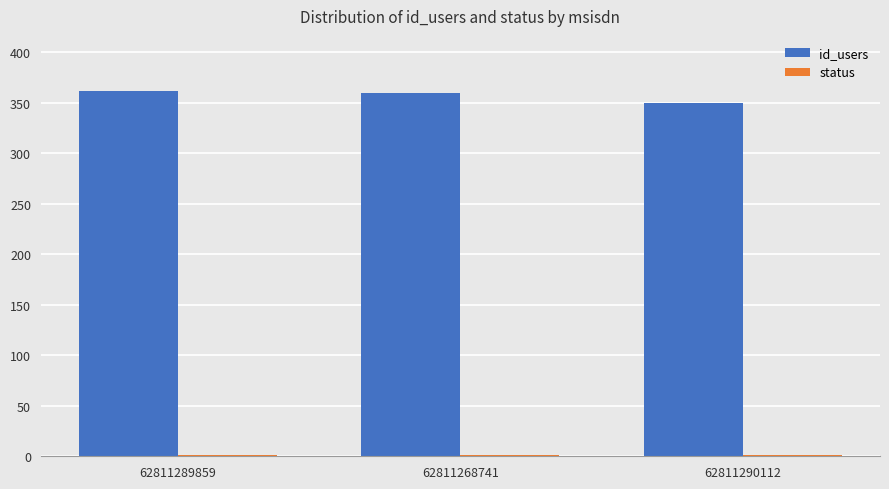

What is the maximum value for id_users?

362